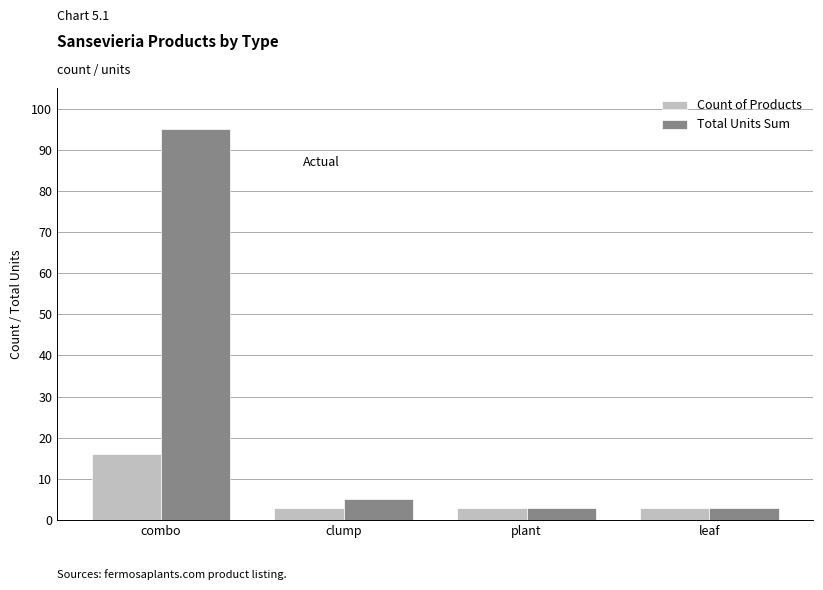

How many groups of bars are there?

4